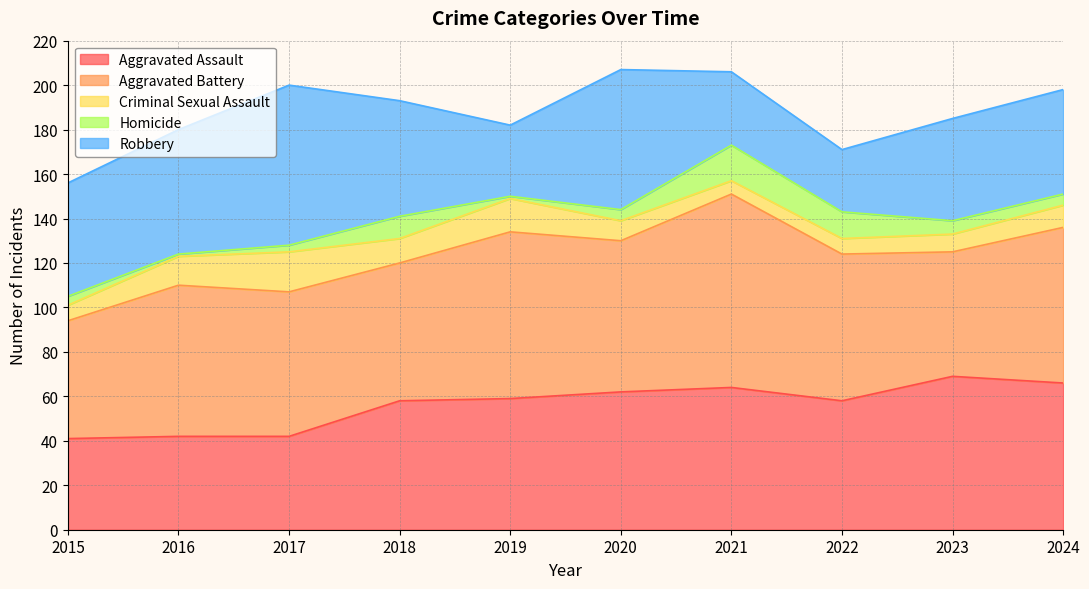

What is the total value across all series at 2016?

180